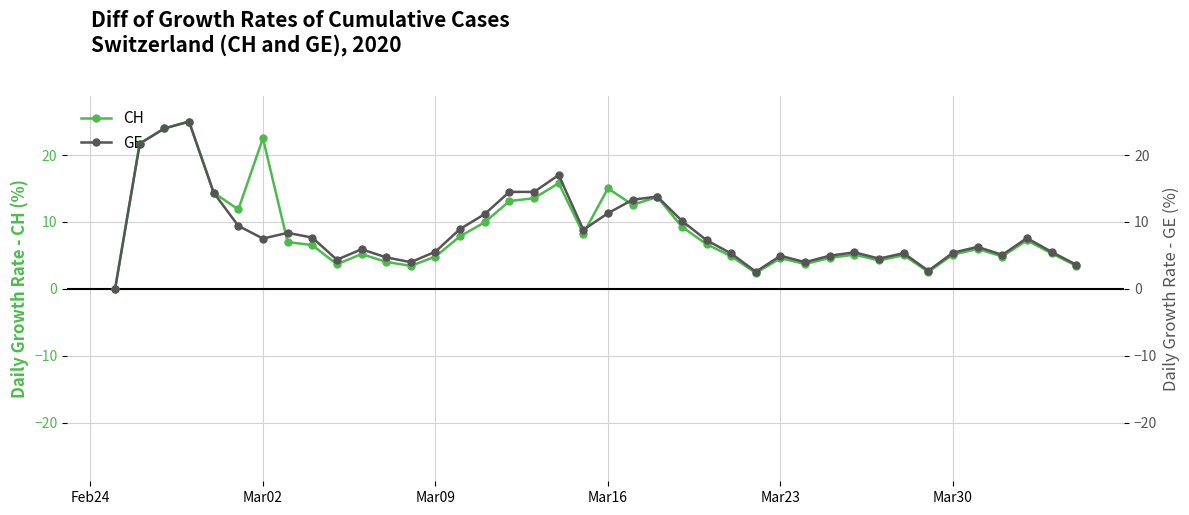

True or false: CH has more than 2 points higher than both neighbors.

True